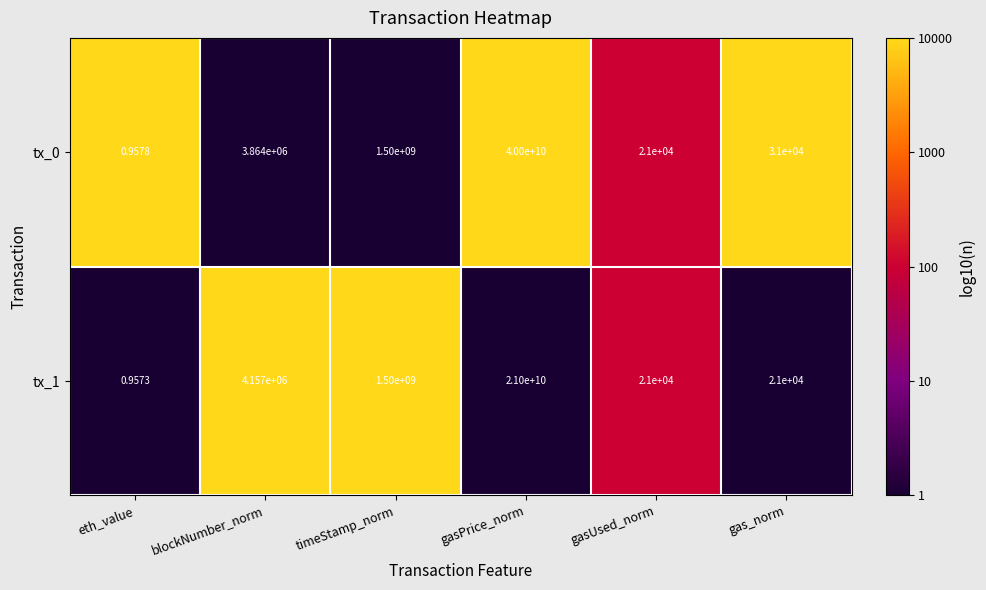

At which label is tx_1 closest to 10500000000?

timeStamp_norm